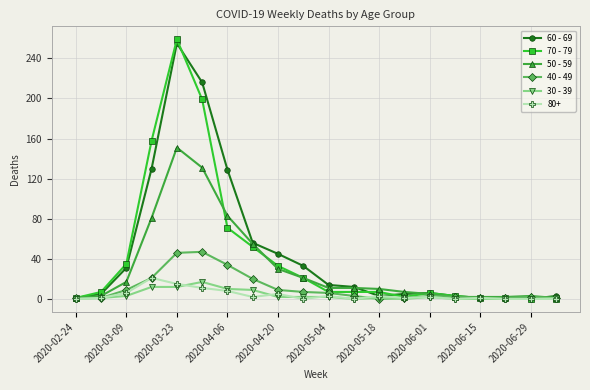

Which series has the widest spread of values?

70 - 79